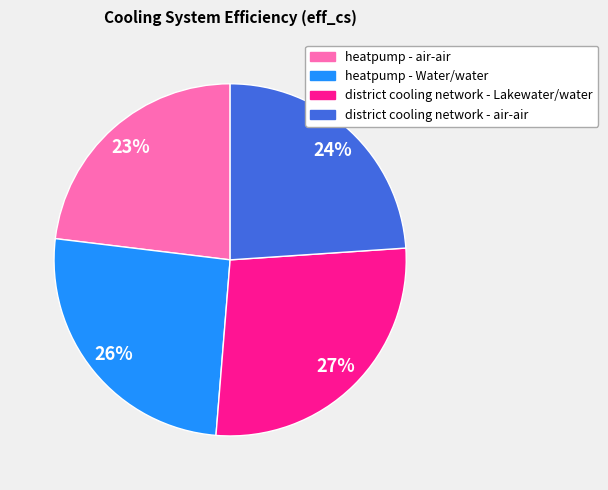

Approximately how many times larger is the value at district cooling network - air-air compared to heatpump - Water/water?

0.9